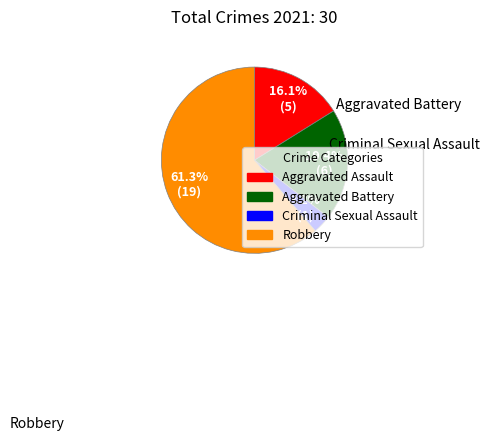

What is the total percentage of Robbery and Criminal Sexual Assault?

64.5%